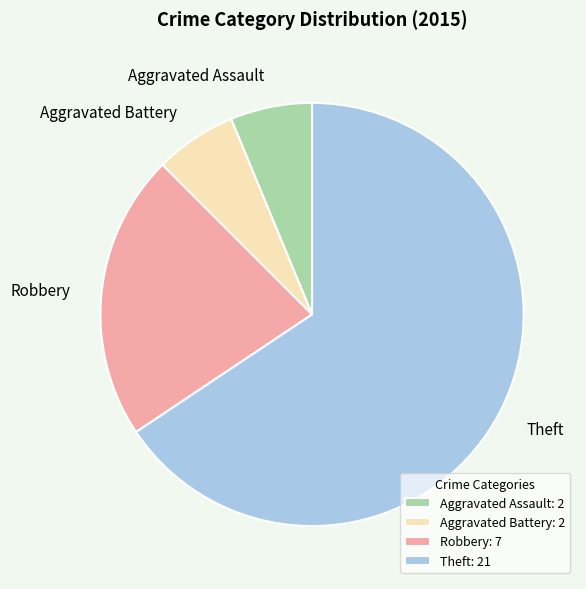

Is Aggravated Battery the majority of the pie?

No